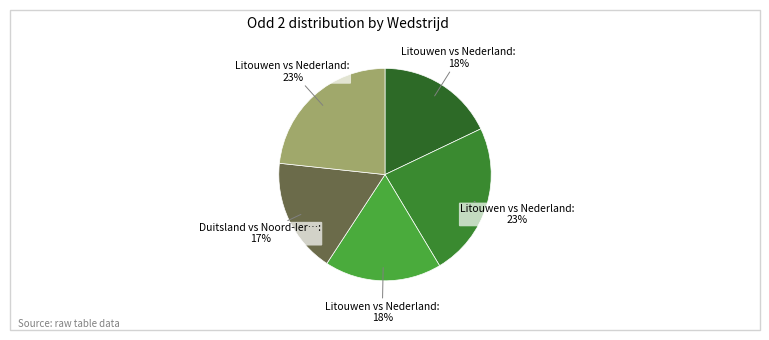

Rank the categories by value from highest to lowest.

Litouwen vs Nederland (toto/jacks 7.5), Litouwen vs Nederland (toto/kambi 7.5), Litouwen vs Nederland (toto/jacks 8.5), Litouwen vs Nederland (toto/kambi 8.5), Duitsland vs Noord-Ierland